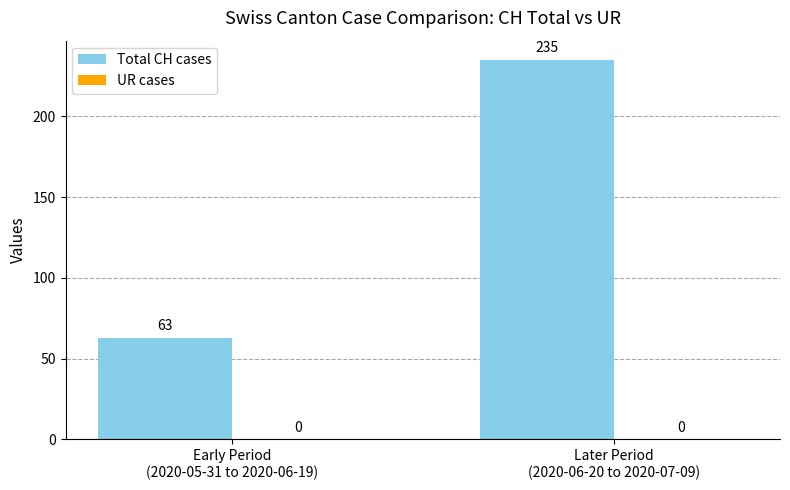

How many distinct data groups are displayed?

1